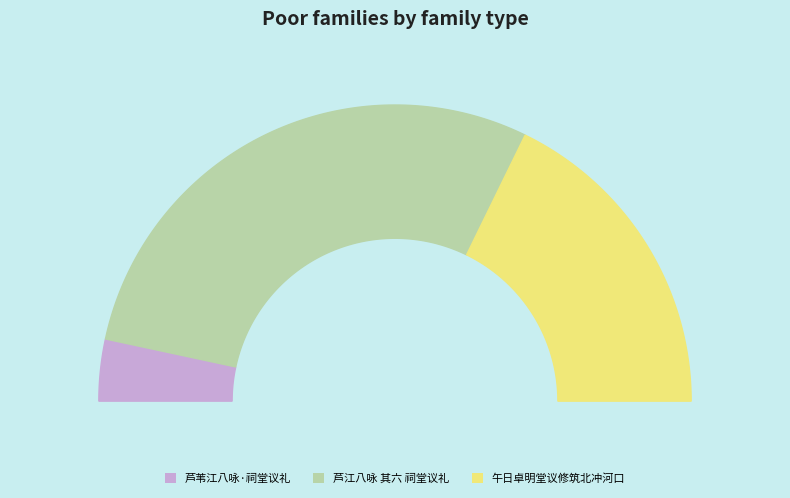

What is the majority slice?

芦江八咏 其六 祠堂议礼